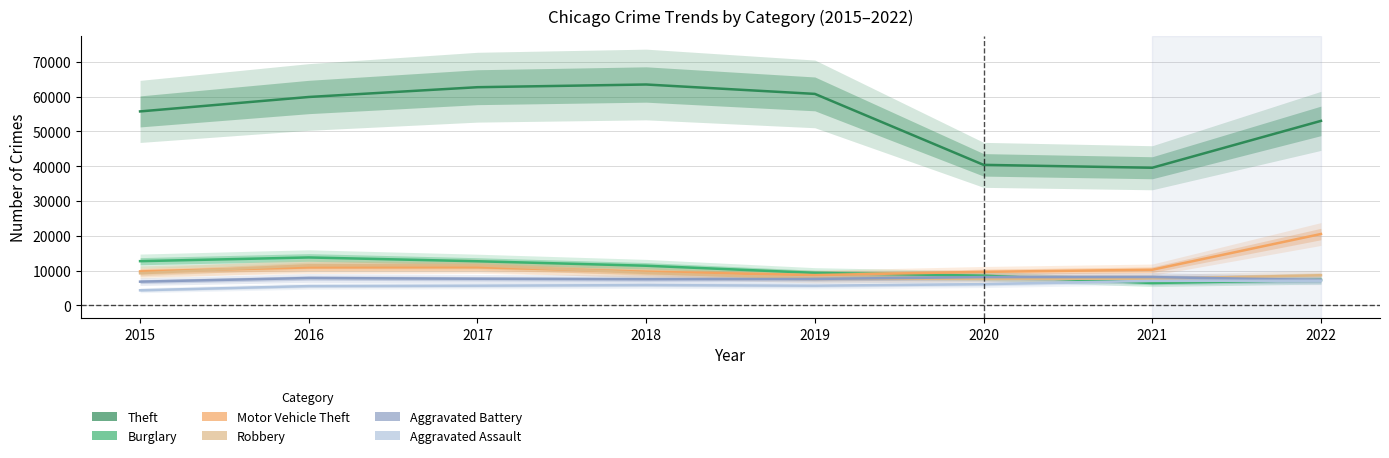

The value of Aggravated Assault at 2016 is 8796. True or false?

False